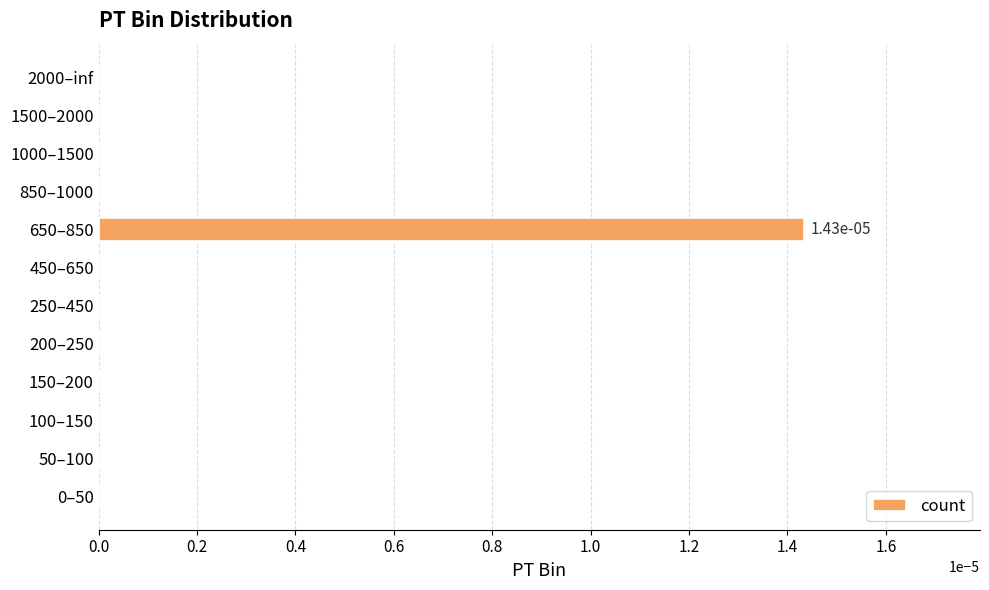

Which category has the highest value across all series?

650–850